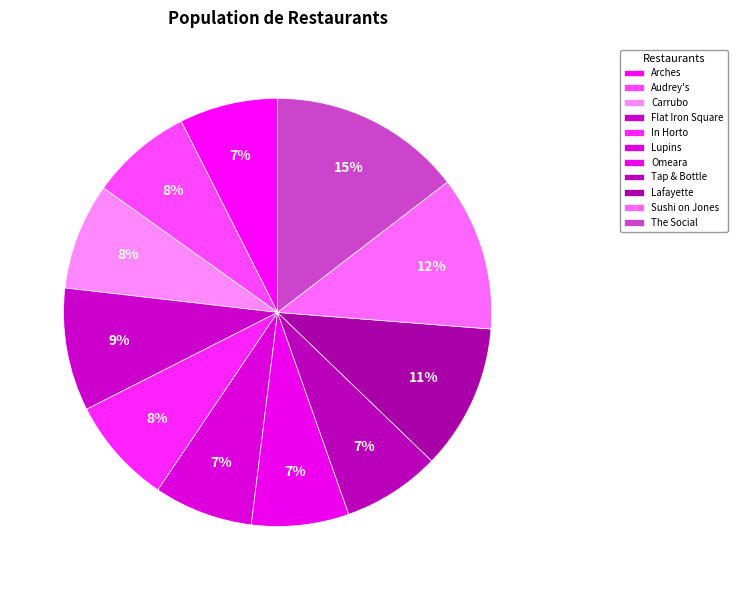

Is there a majority slice in this chart?

No